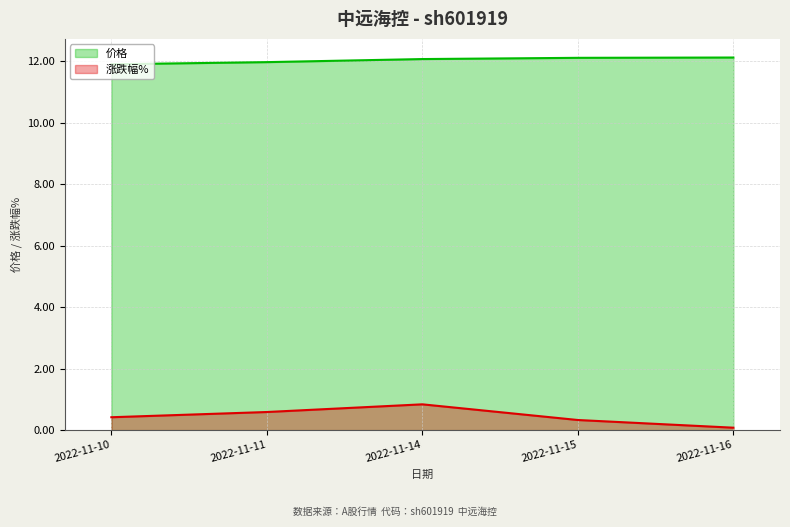

What are all the series names shown in the legend?

价格, 涨跌幅%